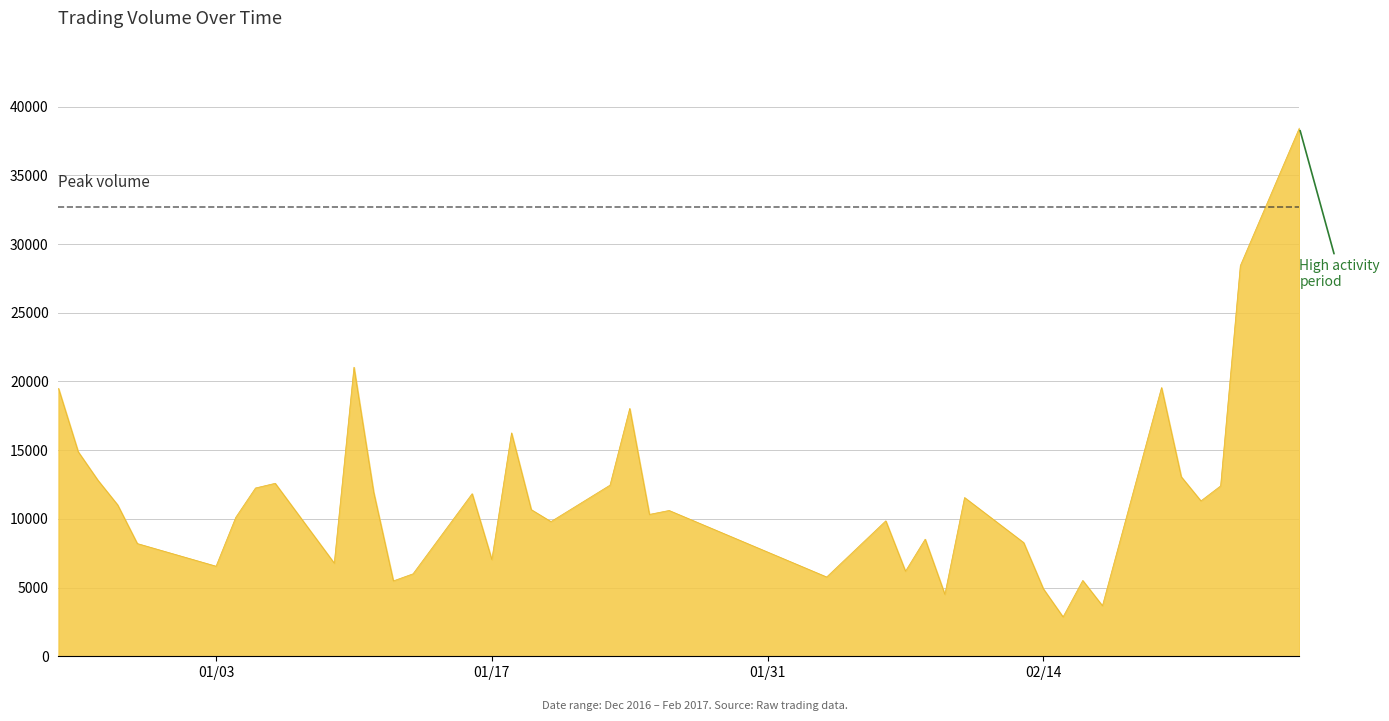

What is the smallest value displayed?

2865.6